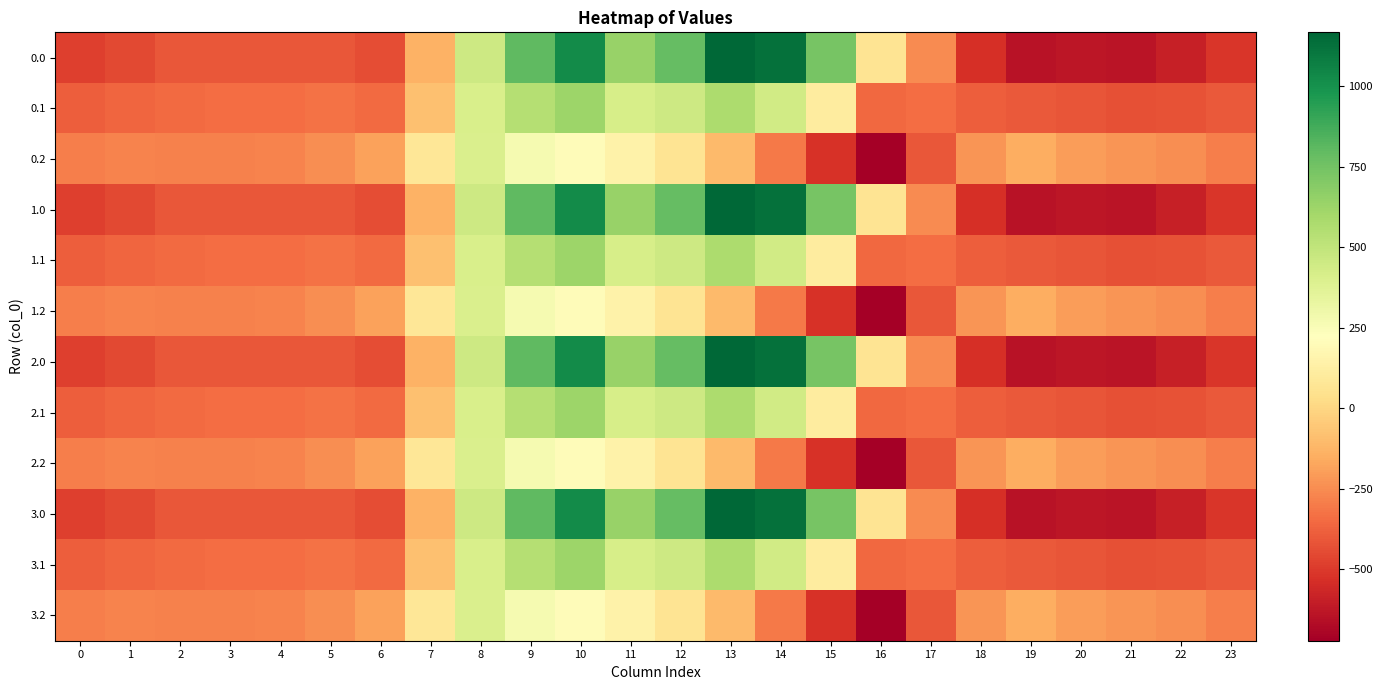

How many data points does each series have?

24